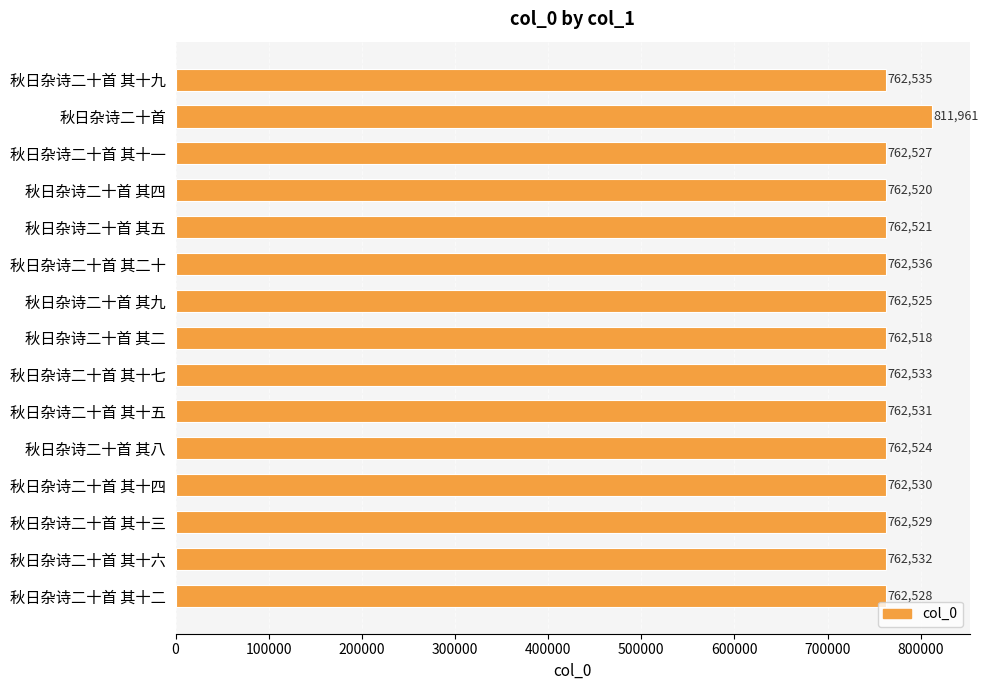

Is it true that the value at 秋日杂诗二十首 其二 is 762518?

True